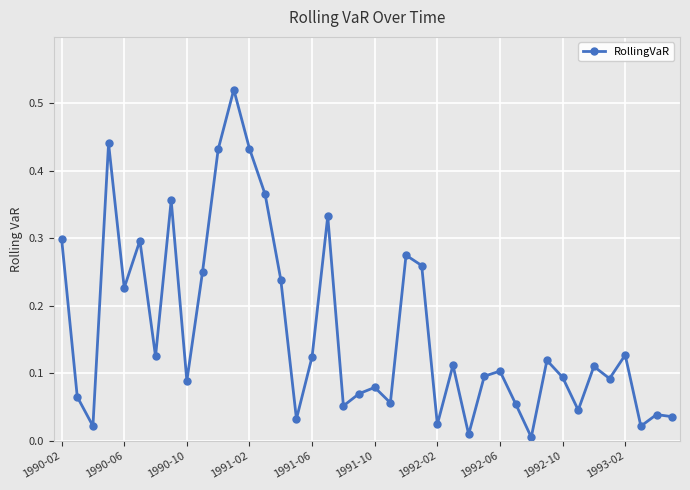

True or false: the data has more than 1 interior local peaks.

True